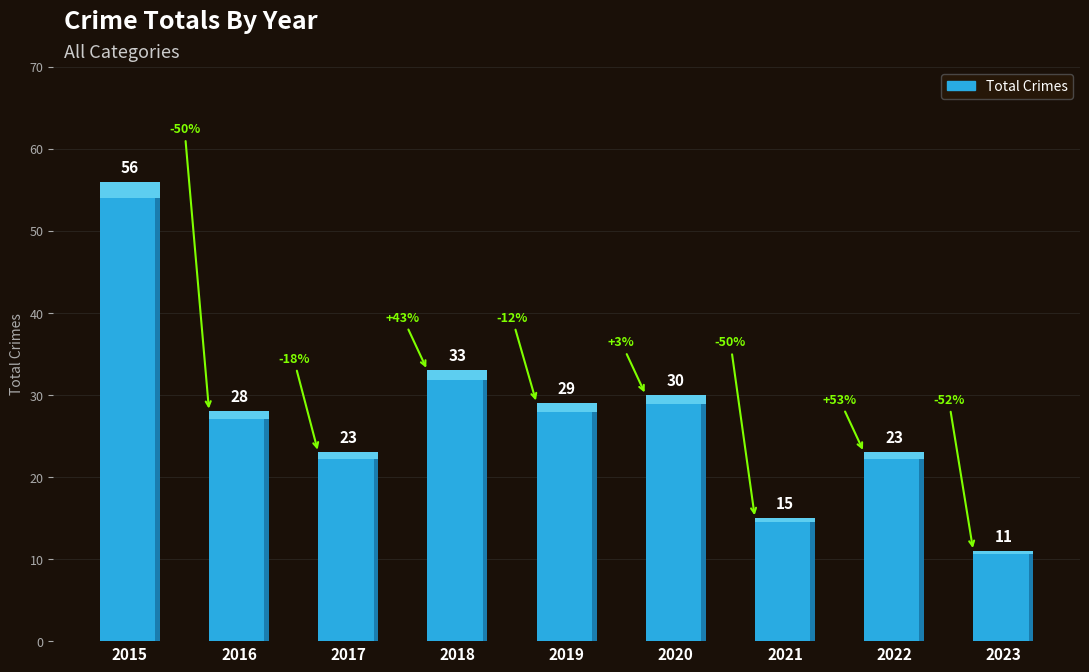

Does the chart contain stacked bars?

No